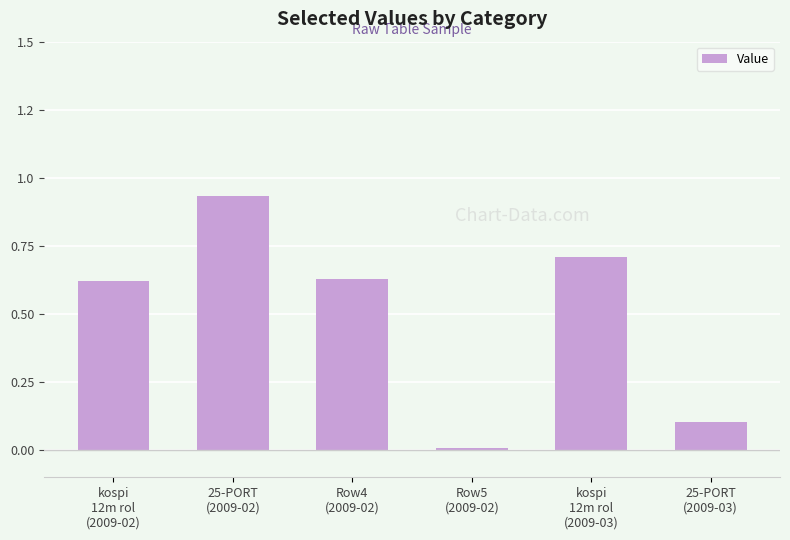

Does the chart contain any negative values?

No